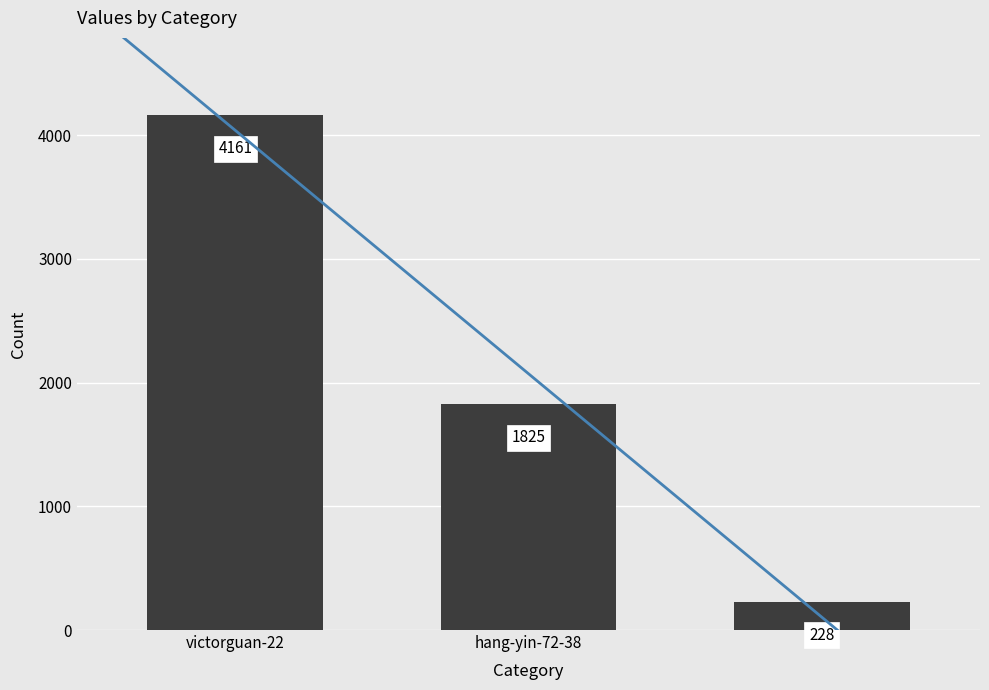

How many data points are above 1825?

1